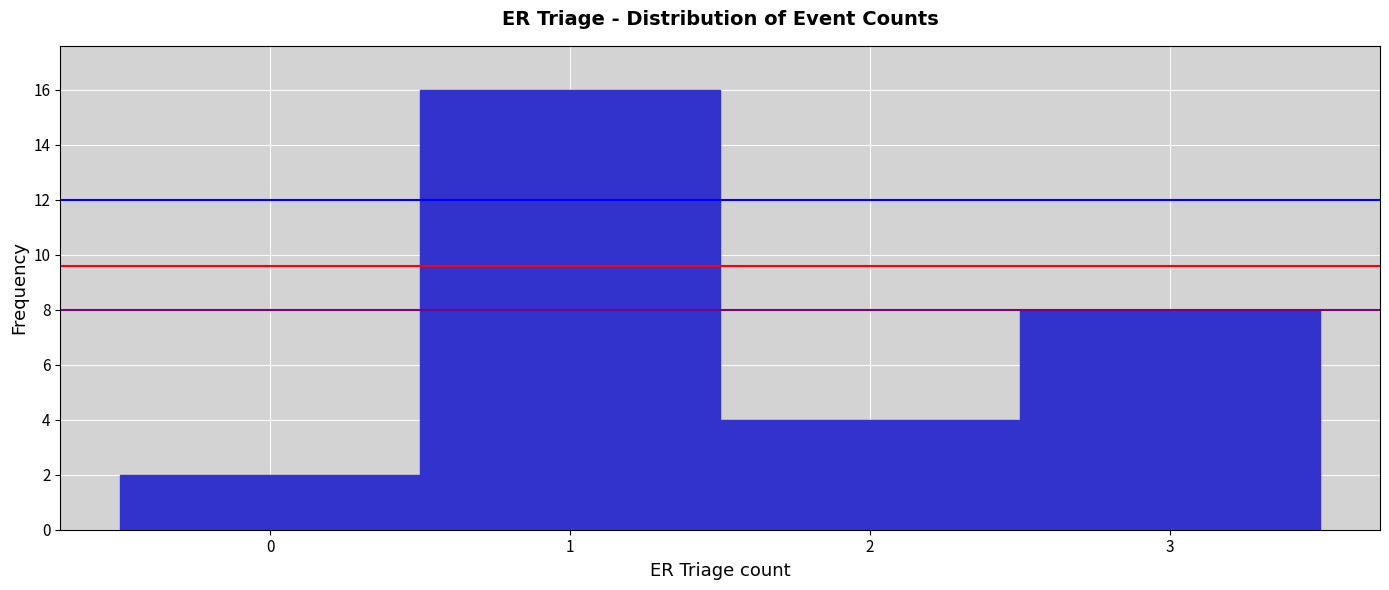

How tall is the bar that spans 0.5 to 1.5 on the x-axis? The values are not printed on the chart, so give them approximately, as read against the axis.

16